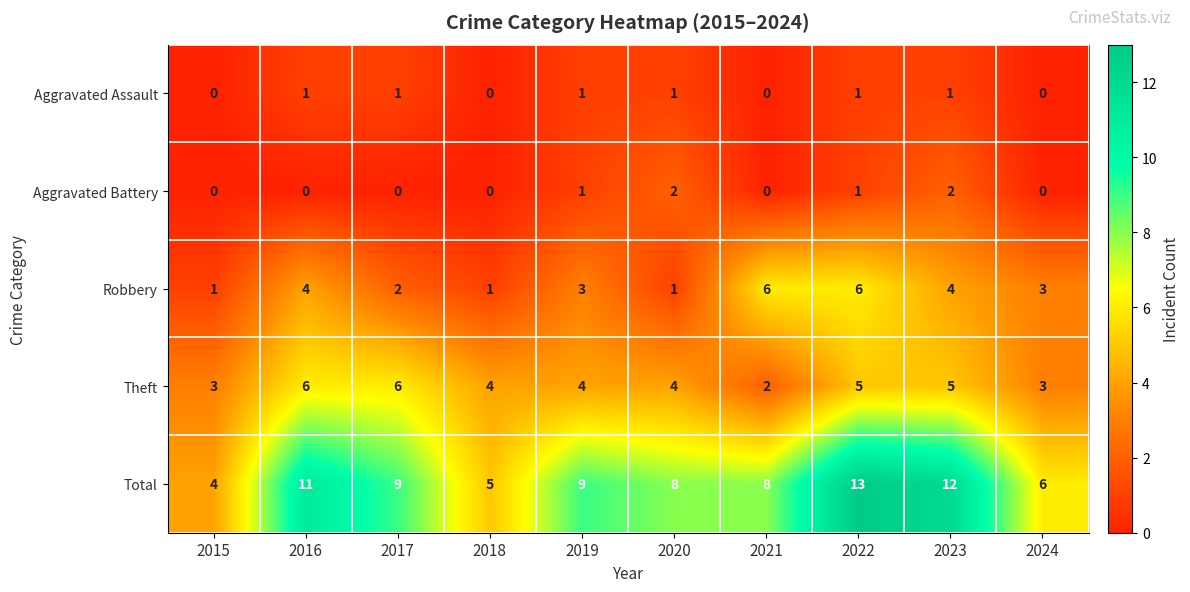

What is the spread (max minus min) of values at 2024?

6